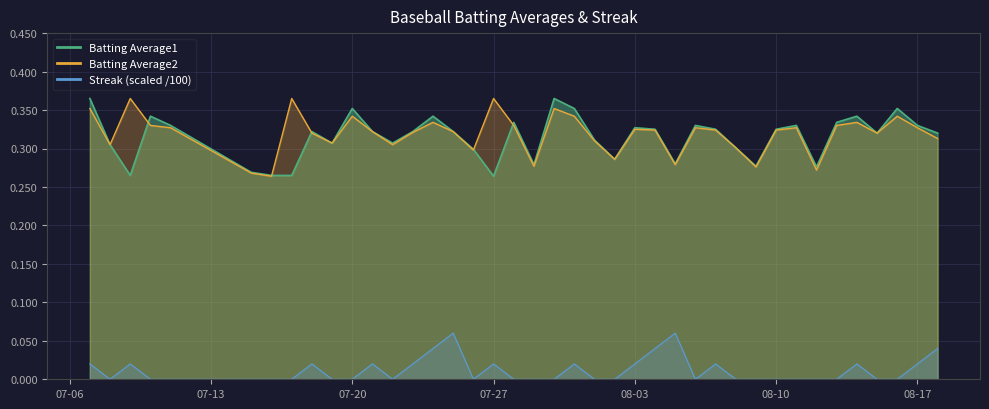

What is the difference between the second highest and second lowest values in the Streak series?

0.1